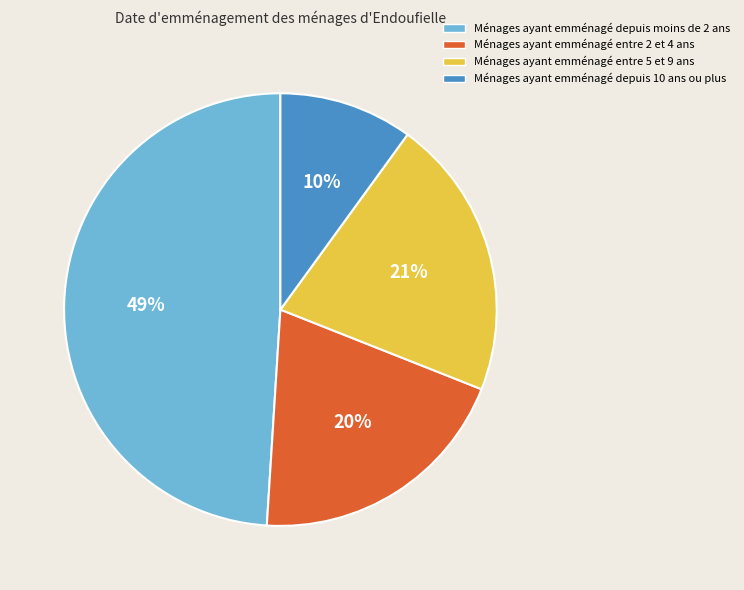

To the nearest percent, what is the difference between the Ménages ayant emménagé entre 2 et 4 ans and Ménages ayant emménagé depuis 10 ans ou plus slice percentages?

10%